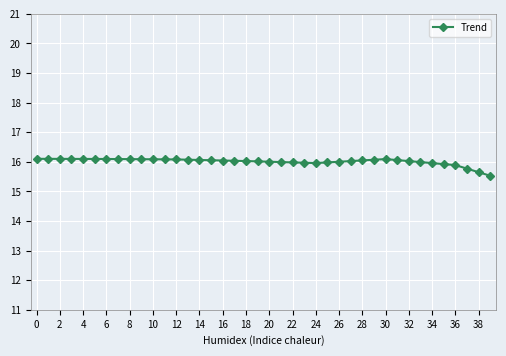

What is the value of the 40th point from the left?

15.5